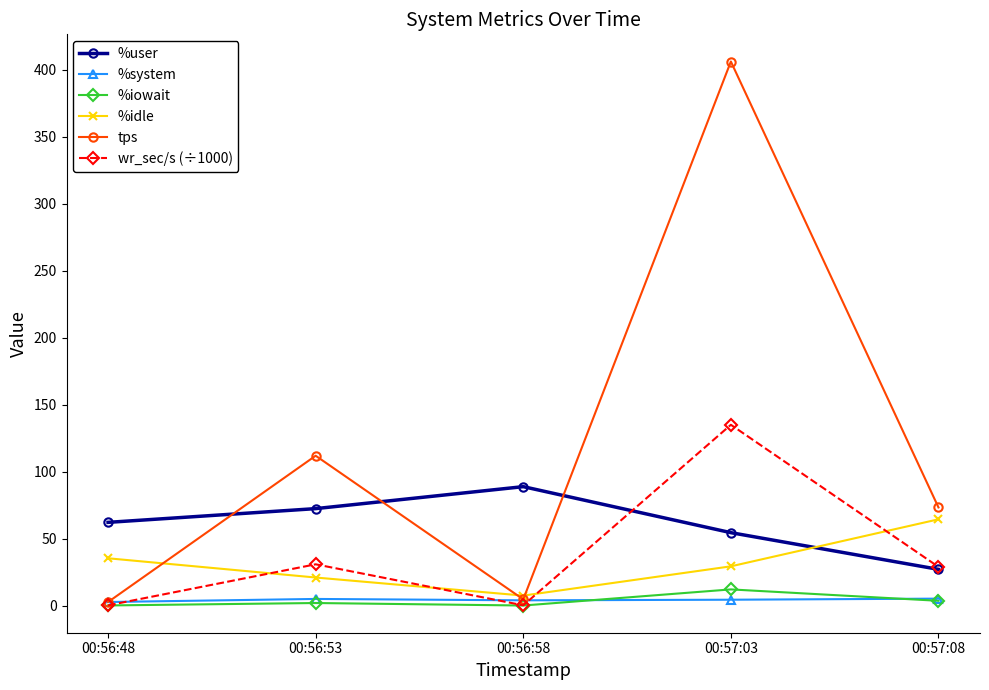

Which series has the largest range (max minus min)?

tps